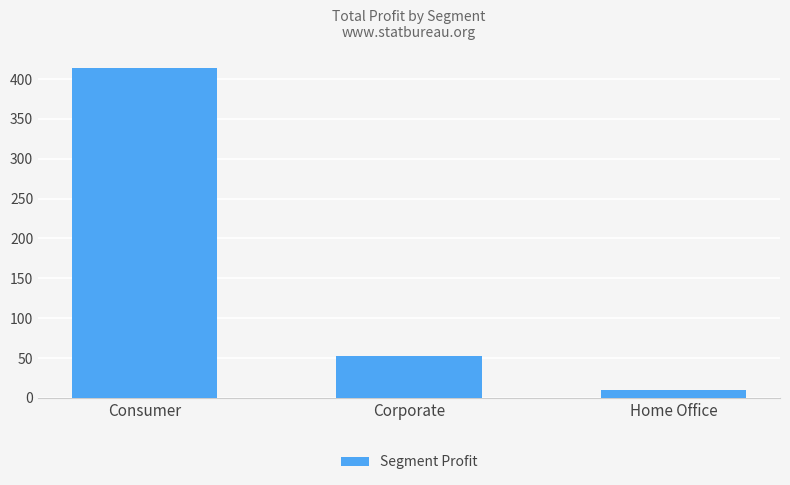

Which label corresponds to the smallest value in the chart?

Home Office